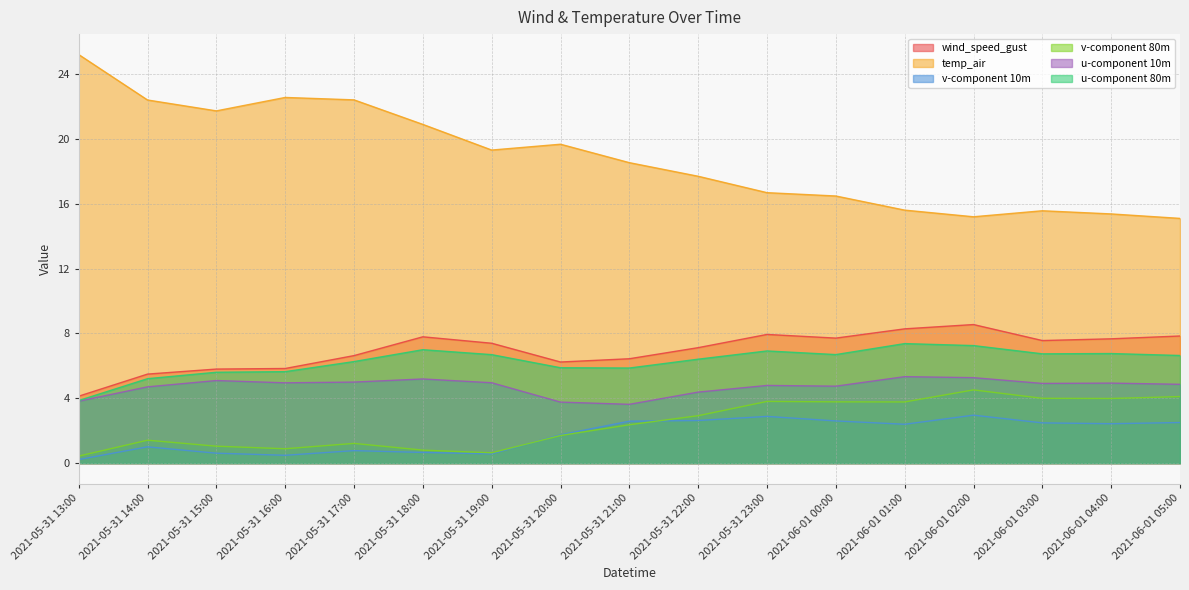

Reading left to right, transcribe all the data shown in this chart.

wind_speed_gust: 4.1	5.5	5.8	5.8	6.6	7.8	7.4	6.2	6.4	7.1	7.9	7.7	8.3	8.5	7.6	7.7	7.8
temp_air: 25.2	22.4	21.7	22.6	22.4	20.9	19.3	19.7	18.5	17.7	16.7	16.5	15.6	15.2	15.6	15.4	15.1
v-component 10m: 0.2	1.0	0.6	0.5	0.8	0.7	0.6	1.7	2.6	2.6	2.9	2.6	2.4	3.0	2.5	2.4	2.5
v-component 80m: 0.4	1.4	1.0	0.9	1.2	0.8	0.6	1.7	2.4	2.9	3.8	3.8	3.8	4.5	4.0	4.0	4.1
u-component 10m: 3.8	4.7	5.1	5.0	5.0	5.2	5.0	3.8	3.6	4.4	4.8	4.7	5.3	5.3	4.9	4.9	4.9
u-component 80m: 3.9	5.2	5.6	5.6	6.3	7.0	6.7	5.9	5.9	6.4	6.9	6.7	7.4	7.2	6.7	6.8	6.6